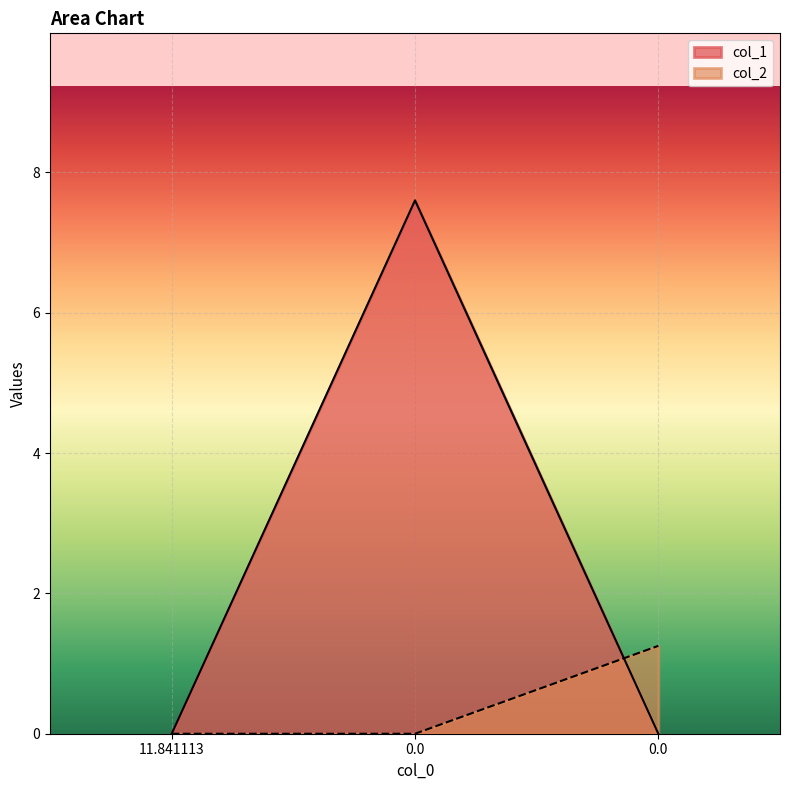

Reading right to left, transcribe all the data shown in this chart.

col_1: 0.0	7.6	0.0
col_2: 1.3	0.0	0.0